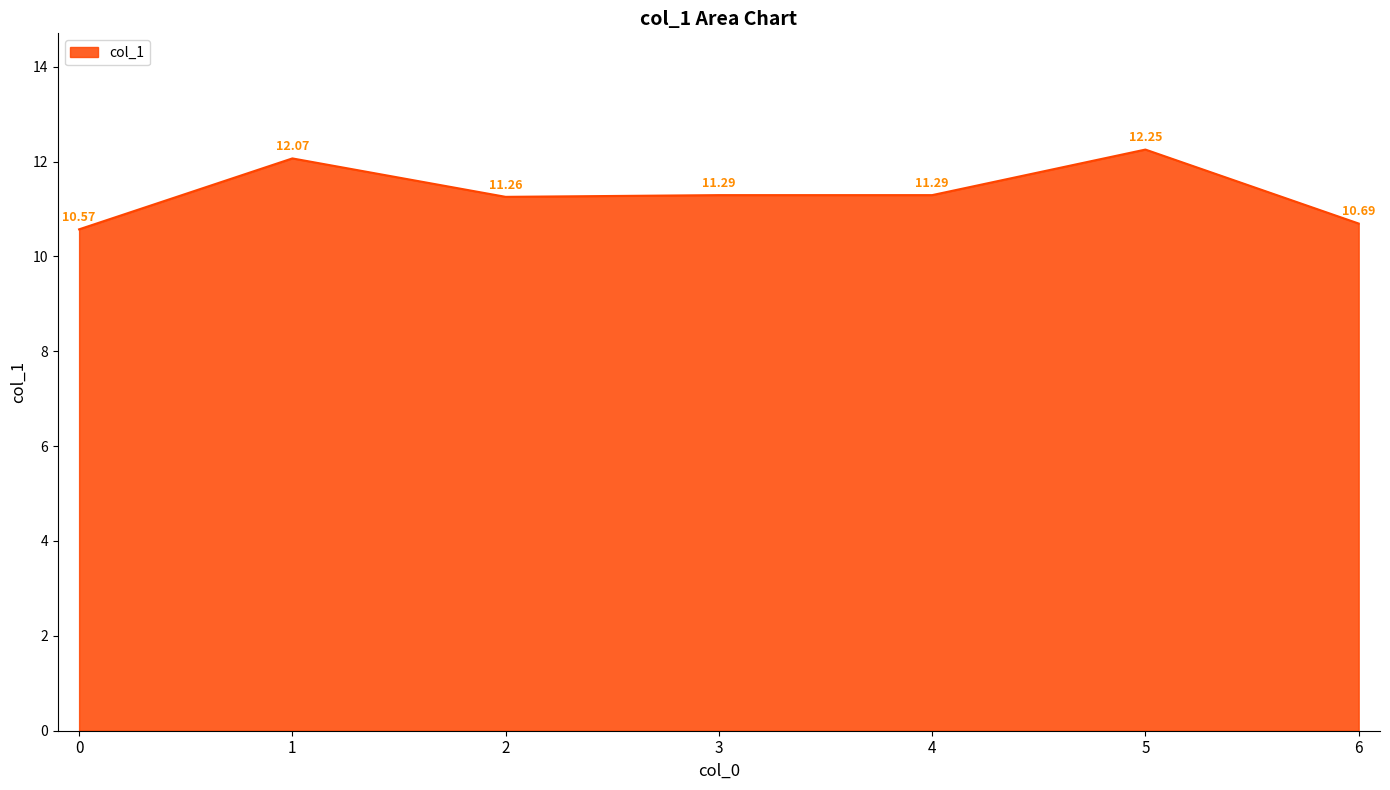

What is the sum of the values at 0 and 1?

22.6